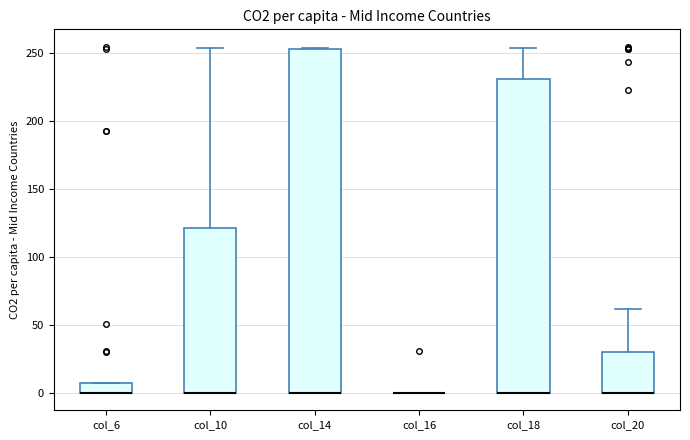

Which box is the tallest, from its lower edge to its upper edge?

col_14